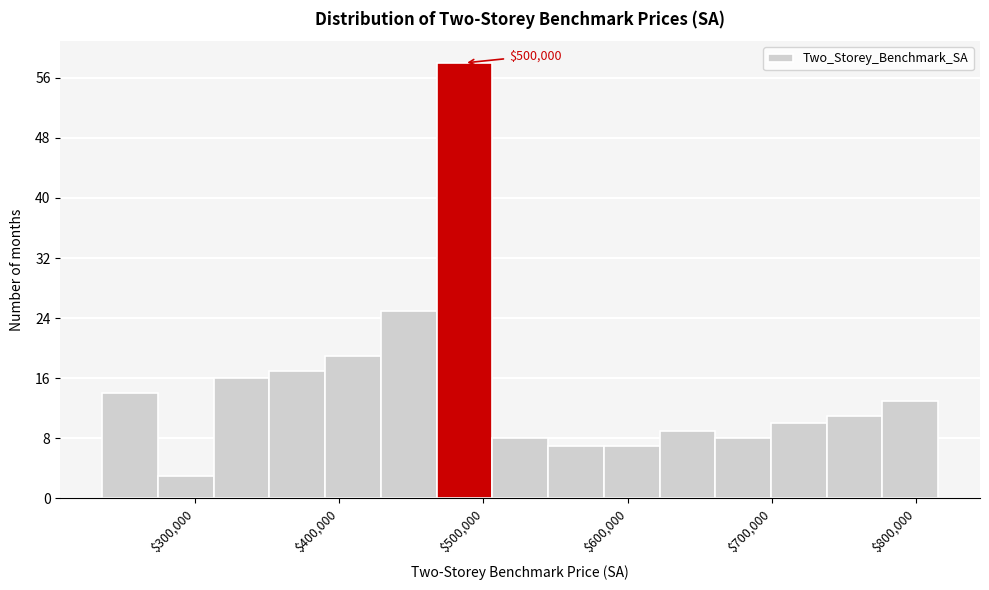

Read against the x-axis, roughly where is the centre of the tallest bar?

490000